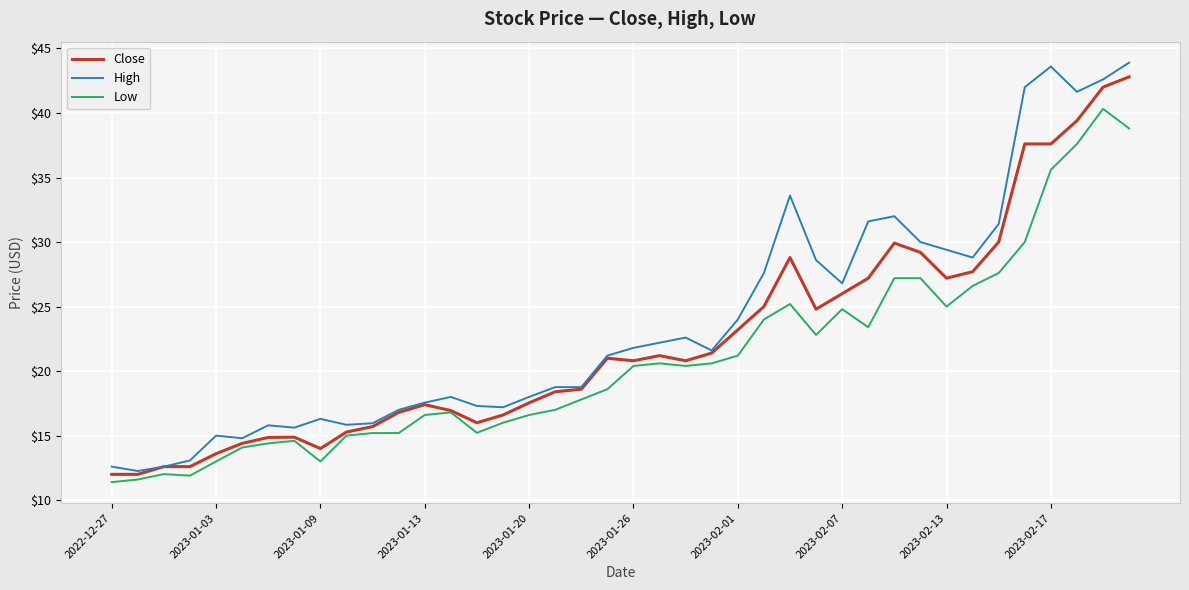

How many values in the High series are below 21?

19